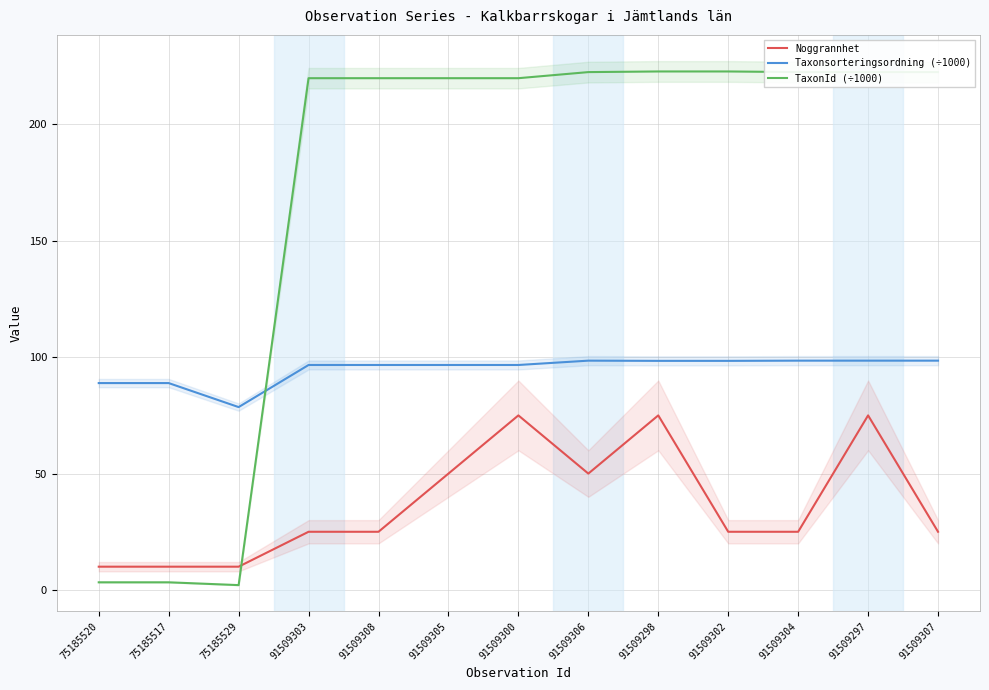

The value of Taxonsorteringsordning (÷1000) at 91509308 is 96.7. True or false?

True